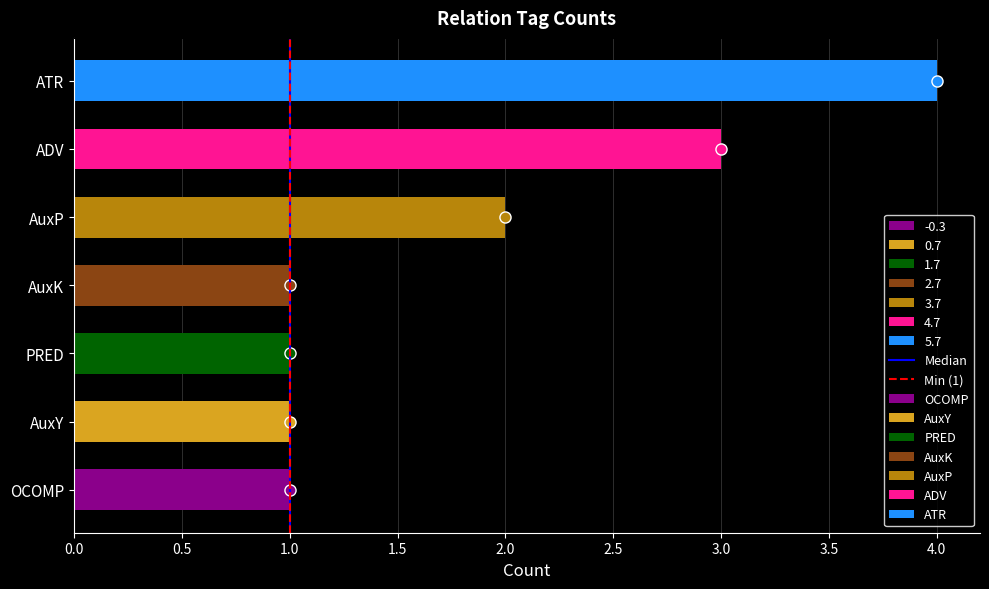

How many positive values does the Min (1) series have?

1